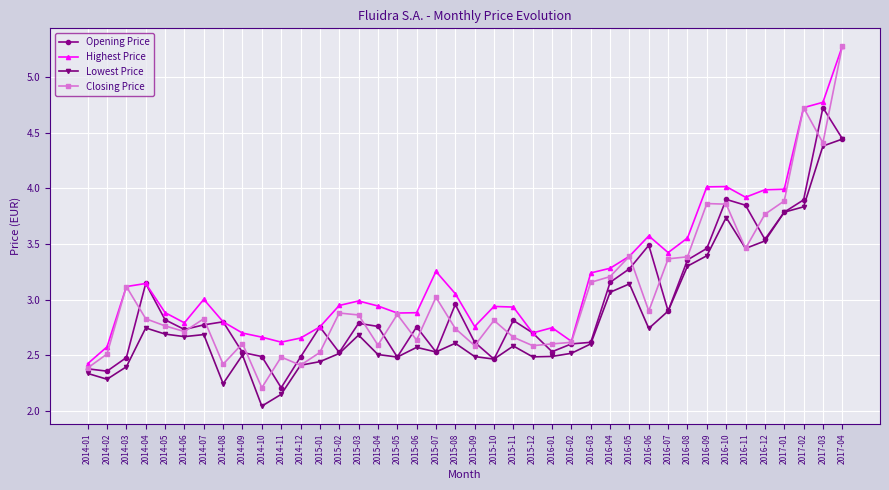

What is the maximum value shown in the chart?

5.3